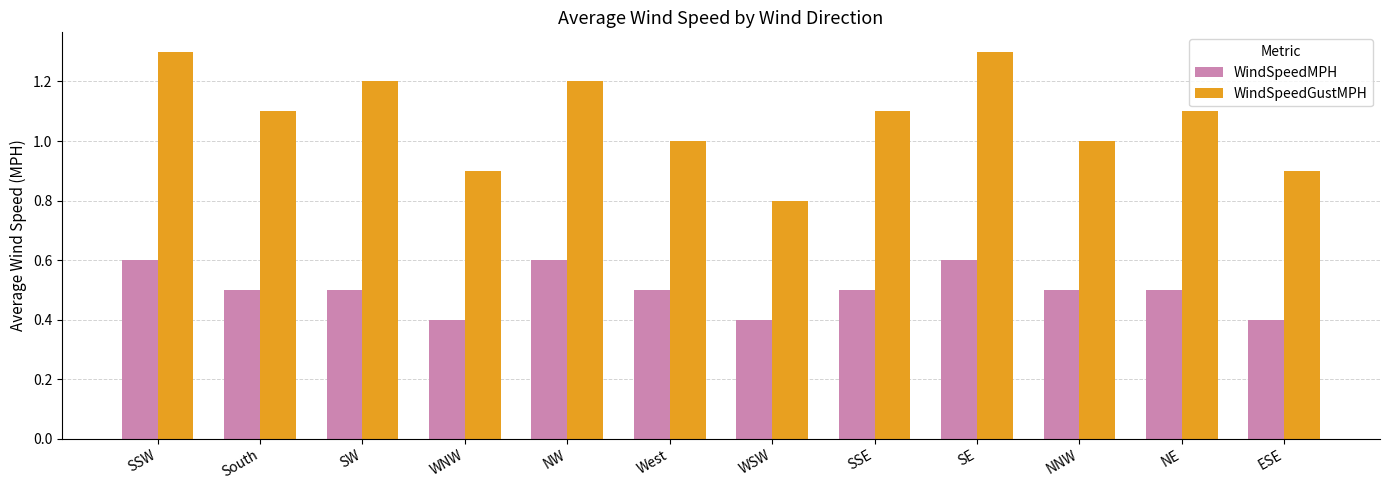

Reading left to right, what are all the values shown in this chart?

WindSpeedMPH: 0.6	0.5	0.5	0.4	0.6	0.5	0.4	0.5	0.6	0.5	0.5	0.4
WindSpeedGustMPH: 1.3	1.1	1.2	0.9	1.2	1.0	0.8	1.1	1.3	1.0	1.1	0.9